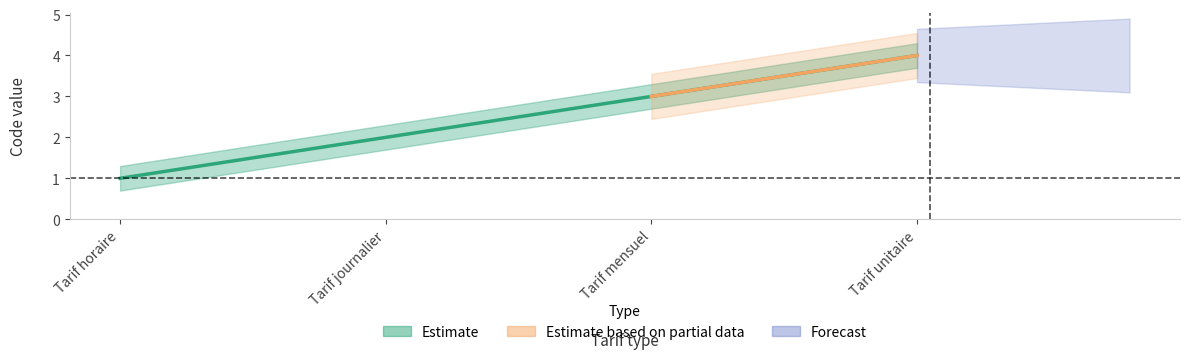

What value does the data have at Tarif journalier?

2